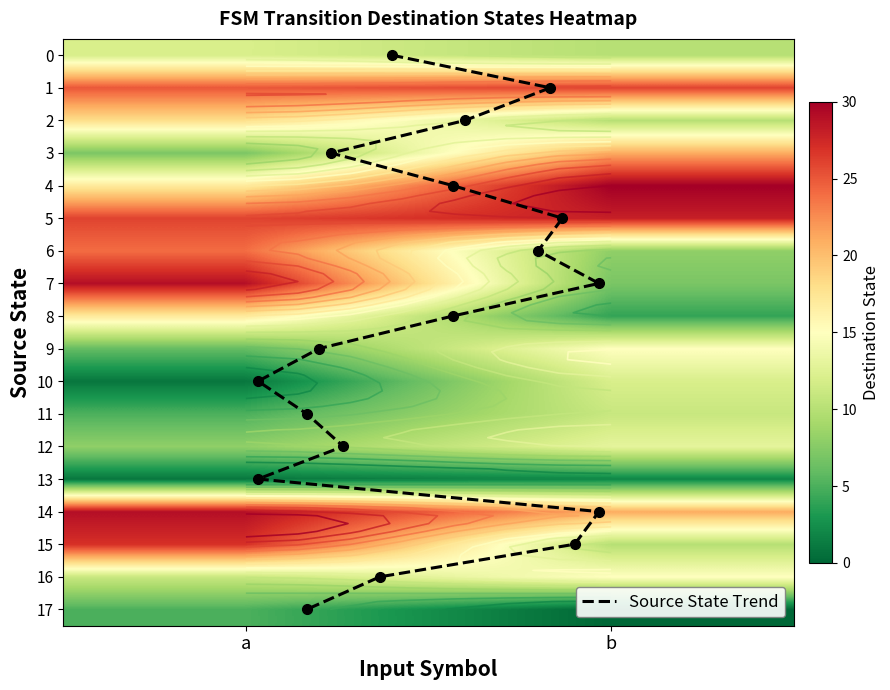

Which category has the lowest value across all series?

b